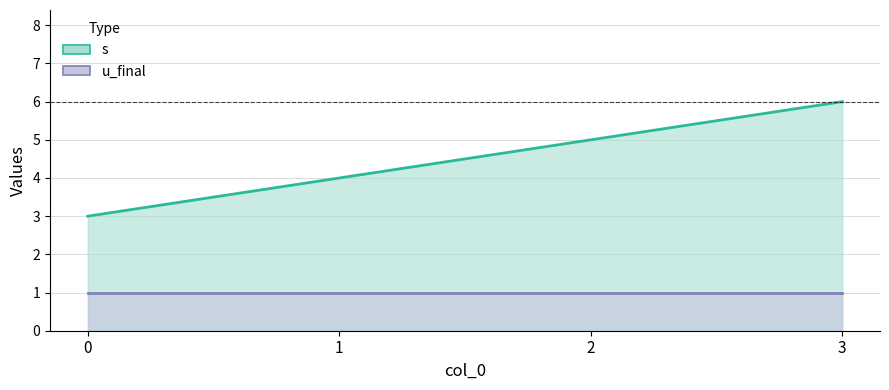

What is the value of the 3rd point from the left?

5